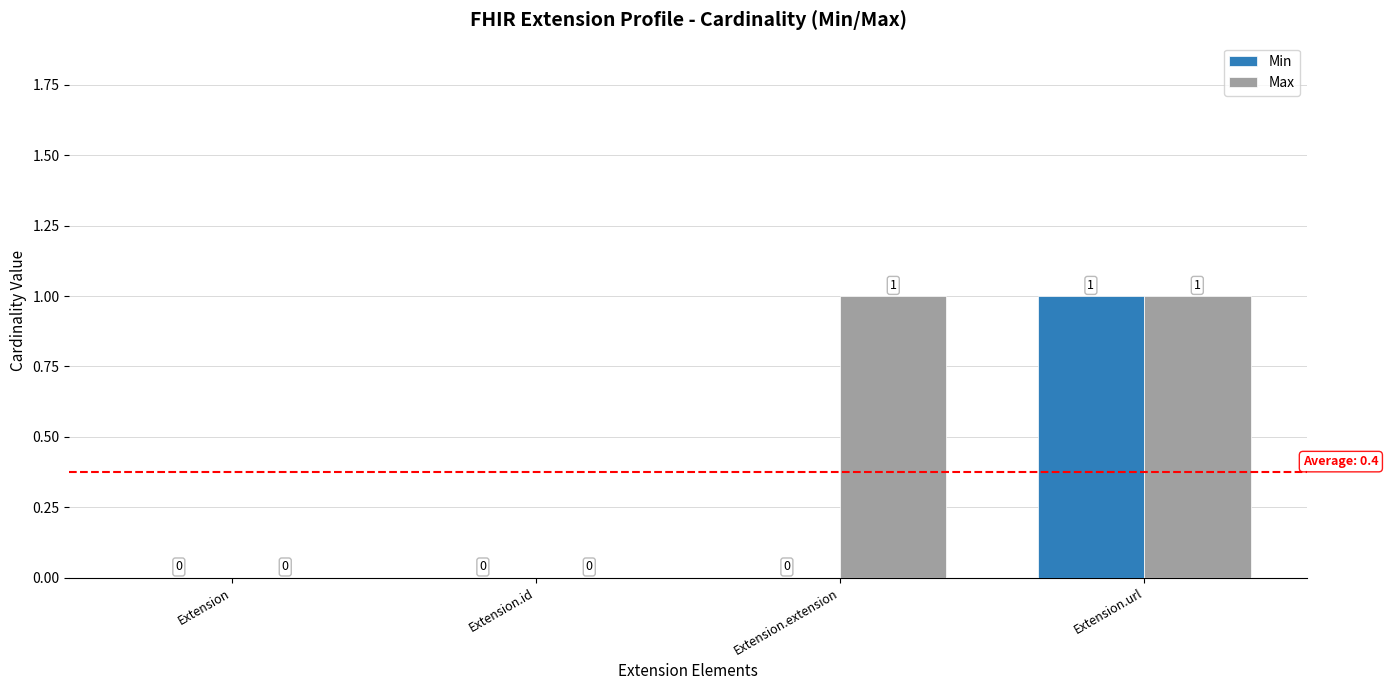

Is it true that Min equals 1 at Extension.url?

True